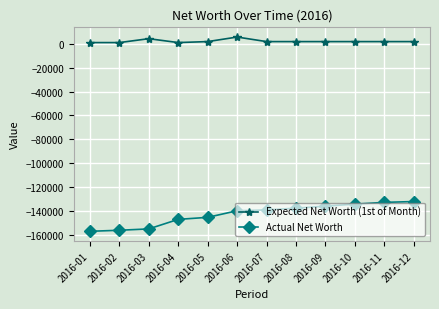

True or false: Actual Net Worth and Expected Net Worth (1st of Month) intersect in this chart.

False